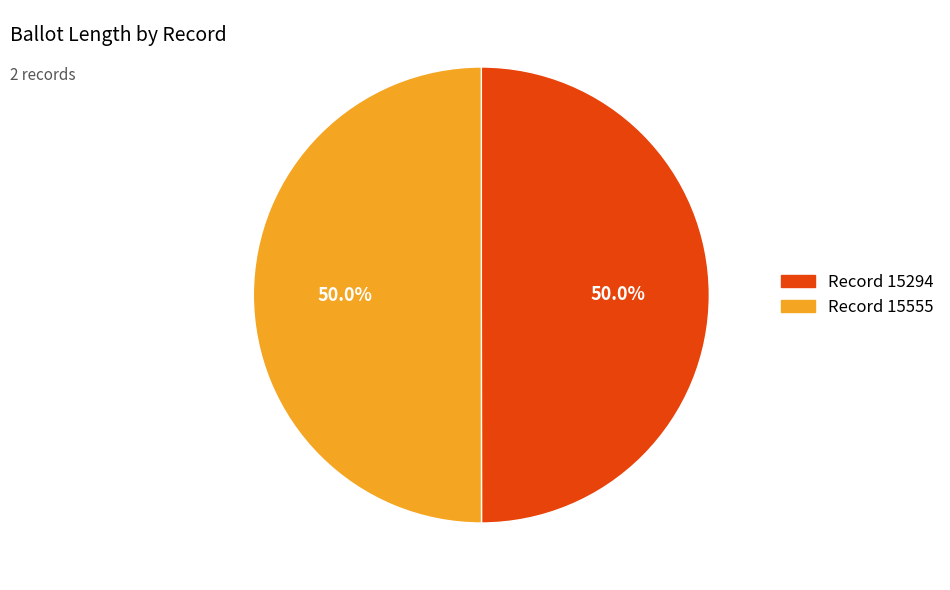

Which slice is the smallest?

15294